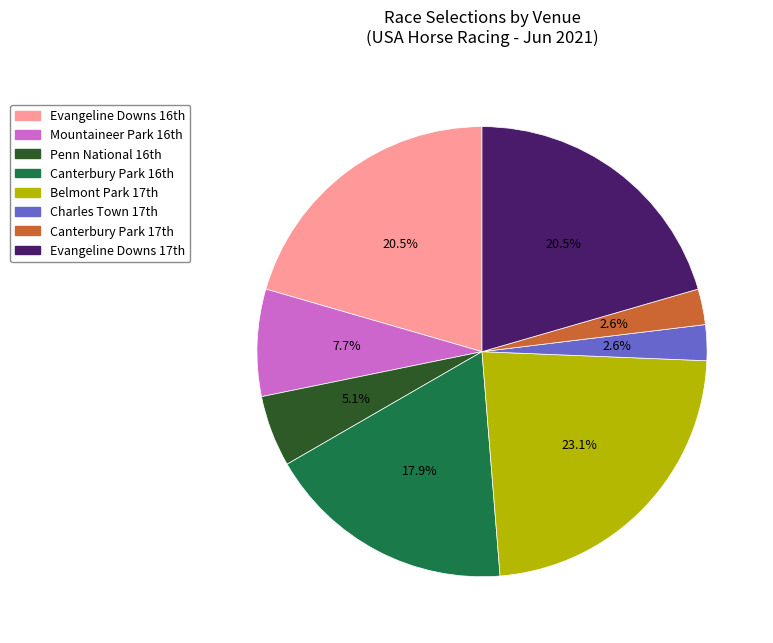

Is there a majority slice in this chart?

No